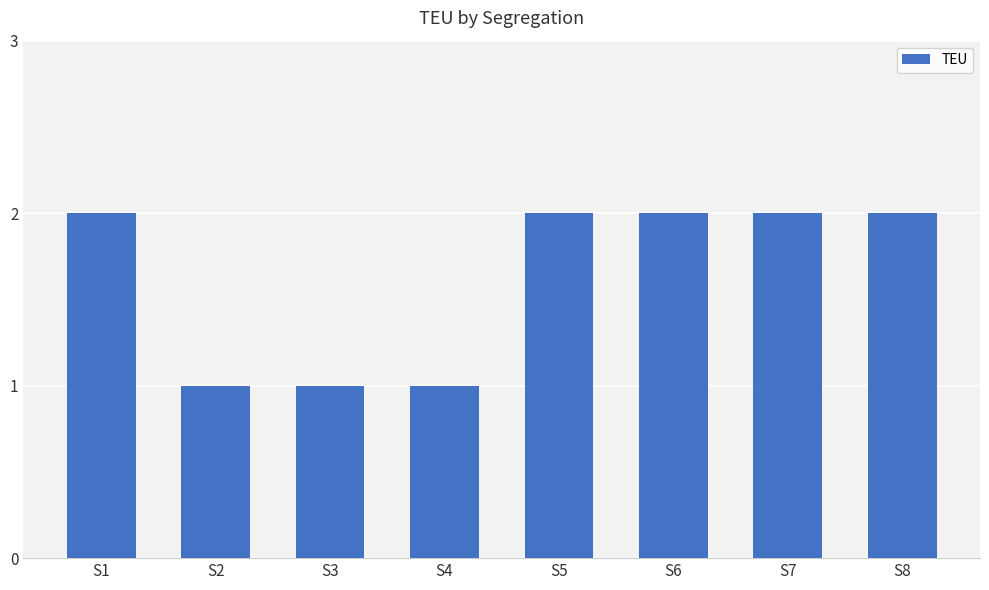

What is the value of the 3rd bar from the left?

1